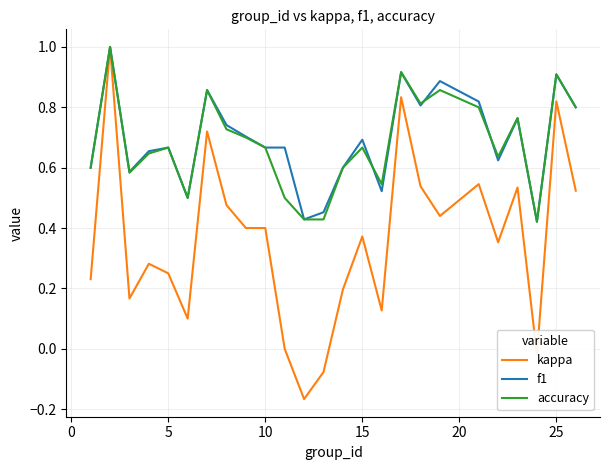

Which series has the widest spread of values?

kappa